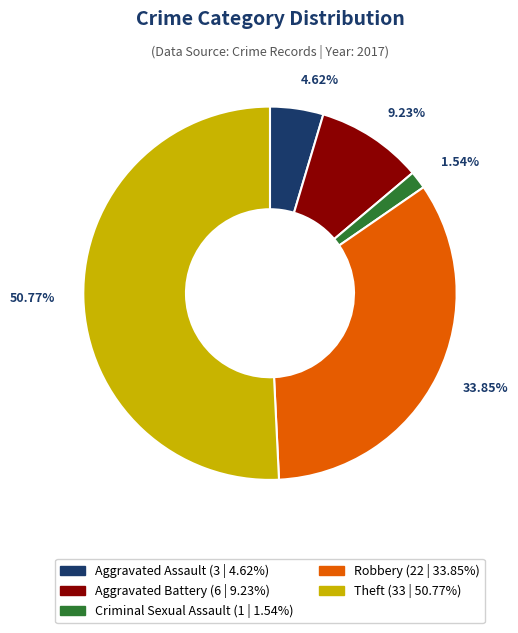

To the nearest percent, what is the combined percentage of Aggravated Battery and Aggravated Assault?

14%